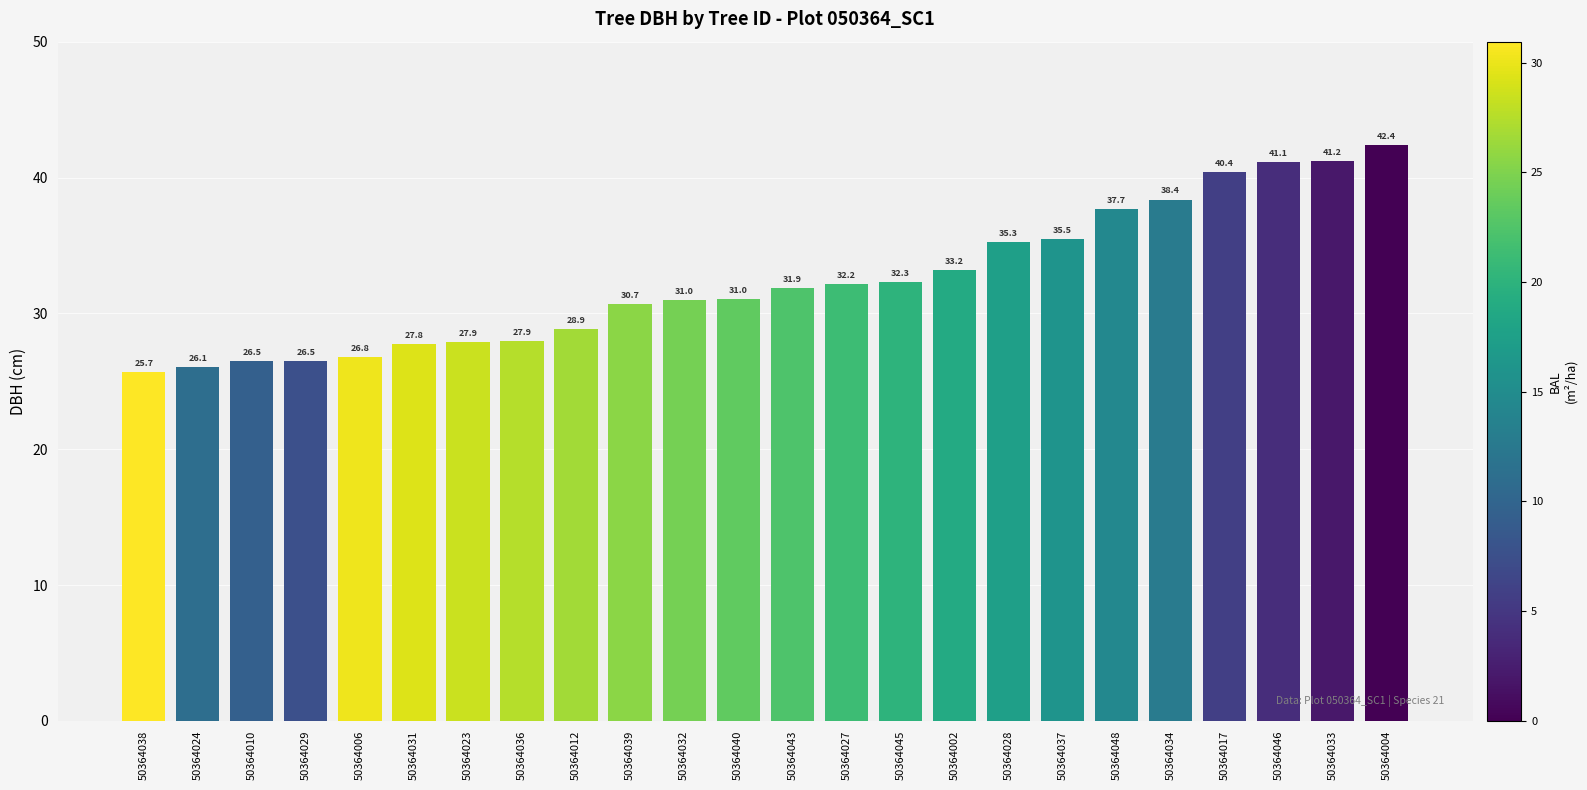

What is the label of the 2nd bar from the right?

50364033